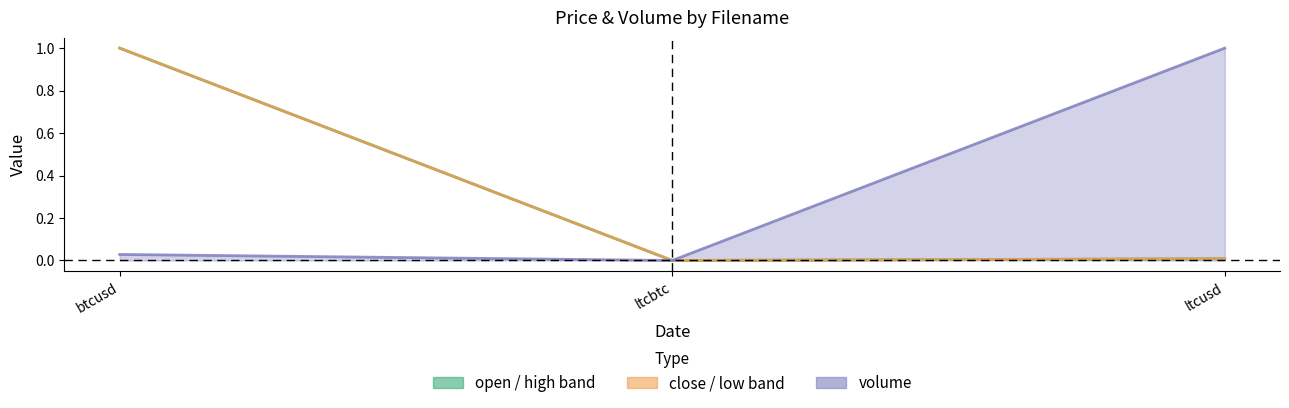

What is the greatest value displayed?

1.0